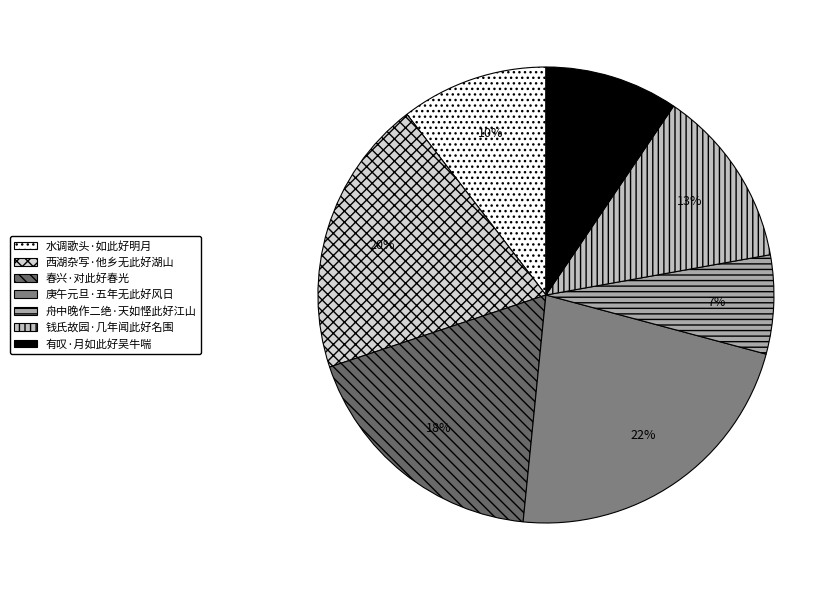

The 舟中晚作二绝·天如悭此好江山 slice represents 7% of the pie. True or false?

True